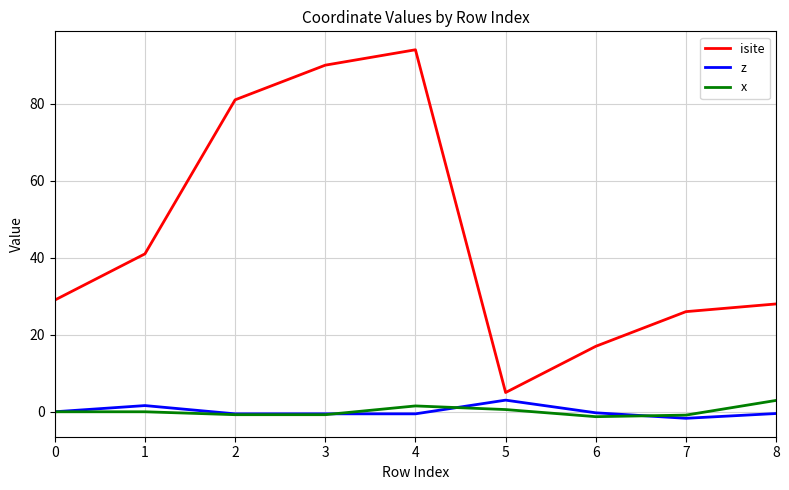

Which series has the largest total across all categories?

isite